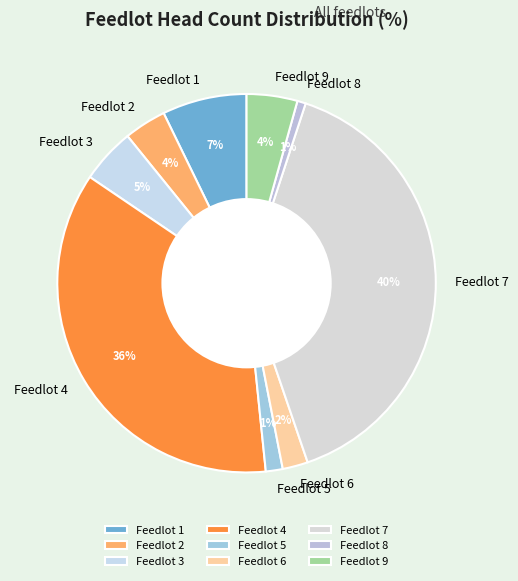

Approximately how many times larger is the value at Feedlot 7 compared to Feedlot 4?

1.1